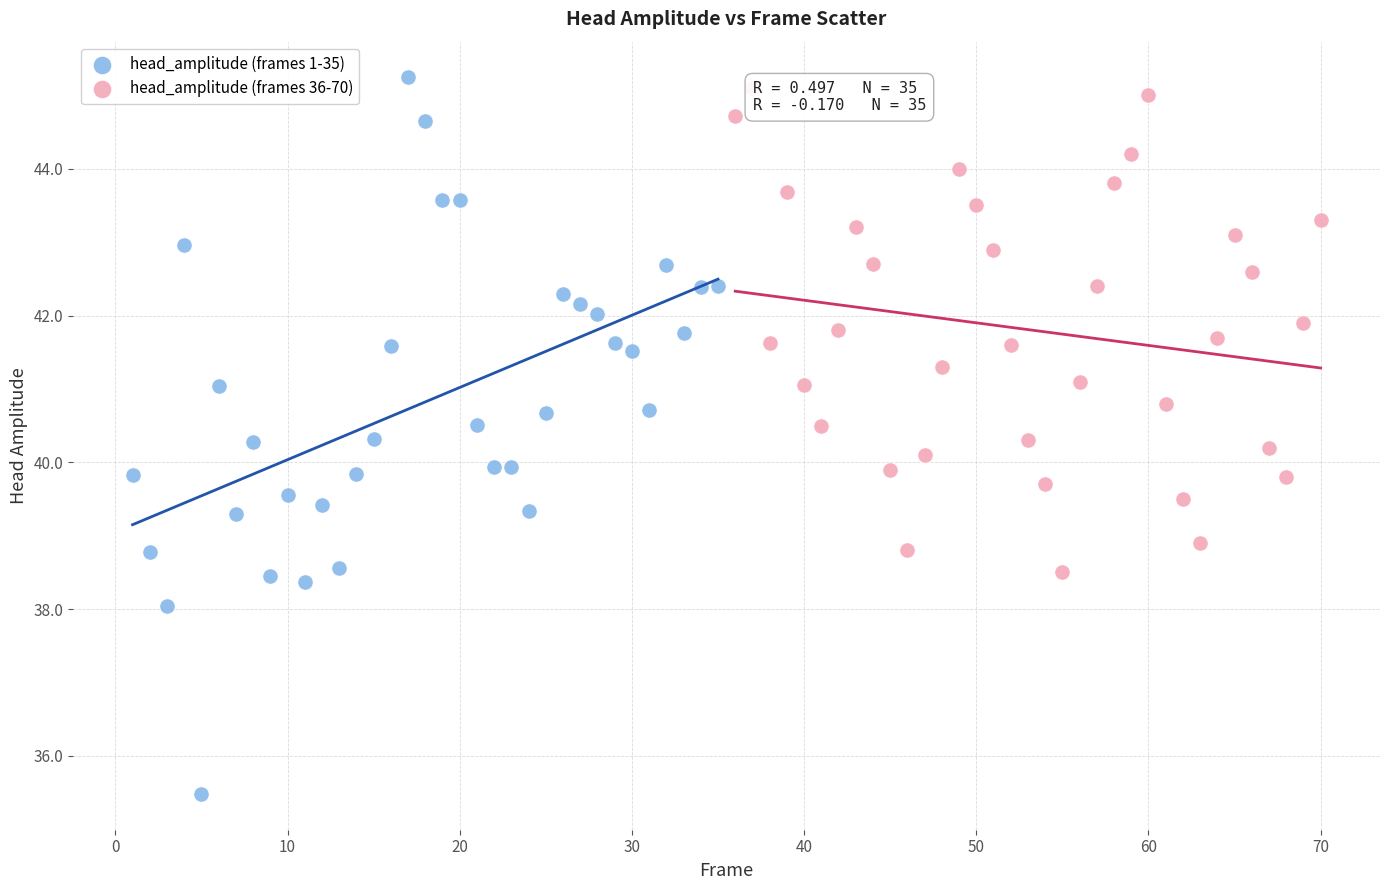

Which series has the widest spread of Y values?

head_amplitude (frames 1-35)